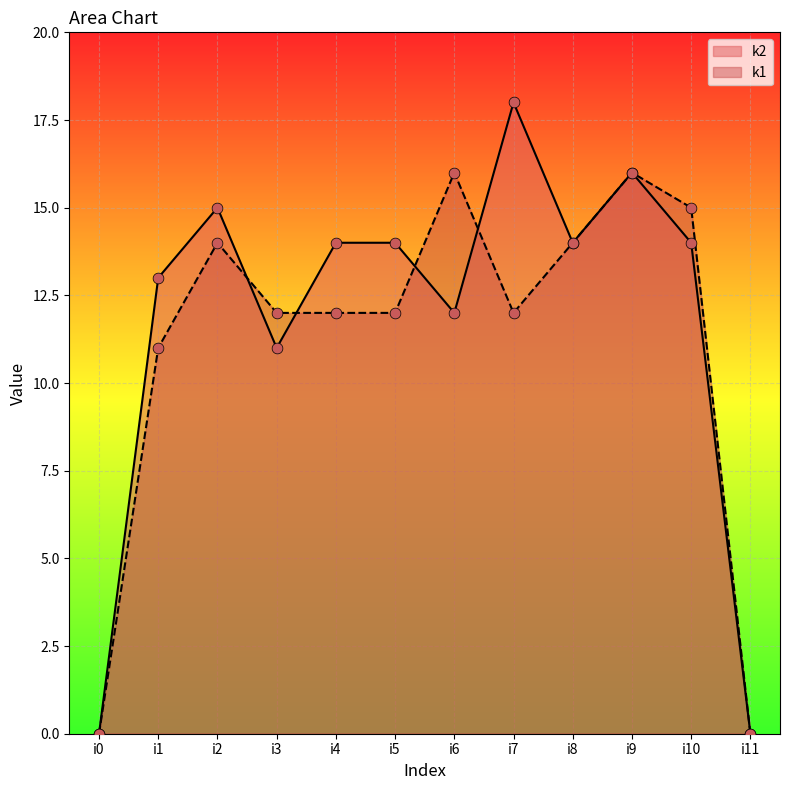

Is the value of k2 at i6 greater than the value of k1 at i5?

No